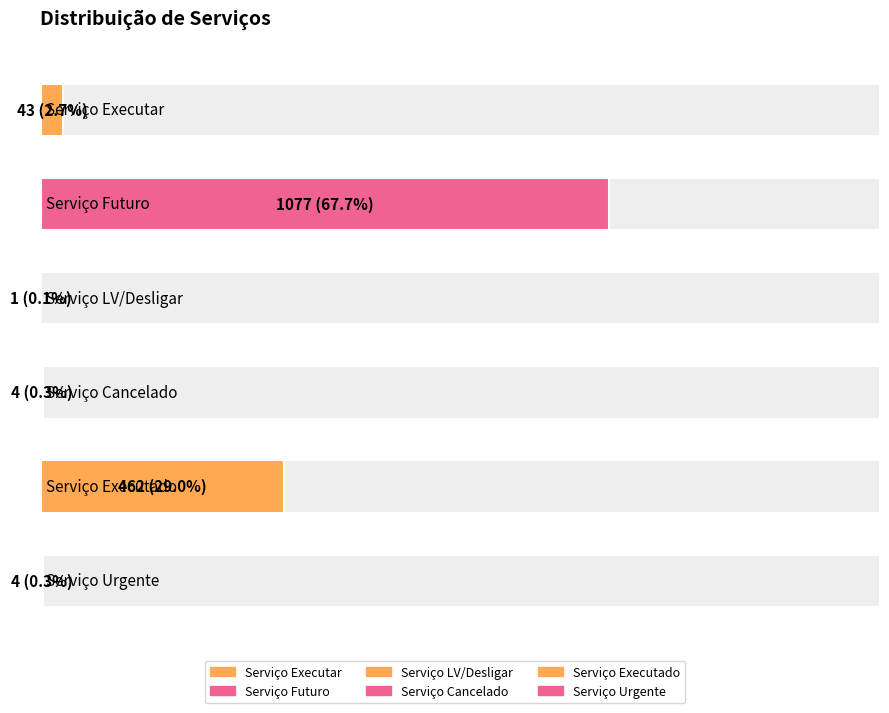

List the labels in order of value, smallest first.

Serviço LV/Desligar, Serviço Cancelado, Serviço Urgente, Serviço Executar, Serviço Executado, Serviço Futuro